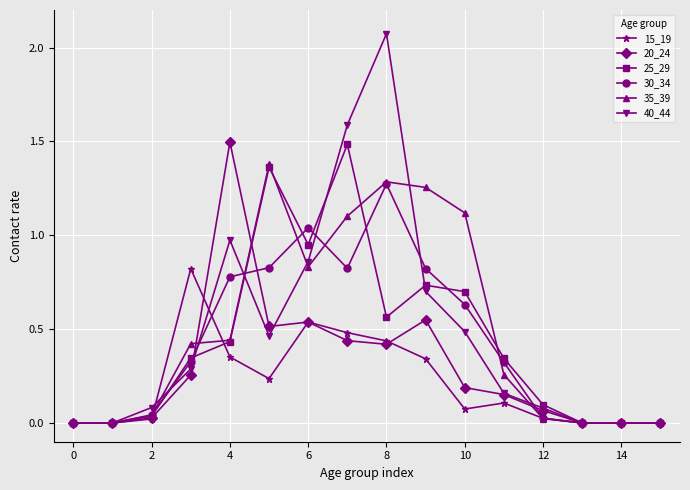

At how many categories does at least one series exceed 1?

7